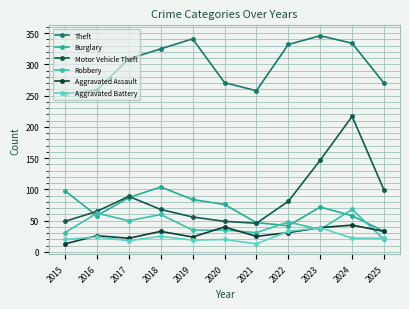

True or false: Burglary and Aggravated Battery cross at least once.

False